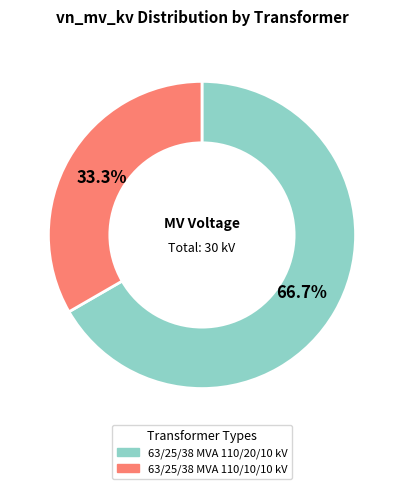

What is the largest slice in the pie chart?

63/25/38 MVA 110/20/10 kV